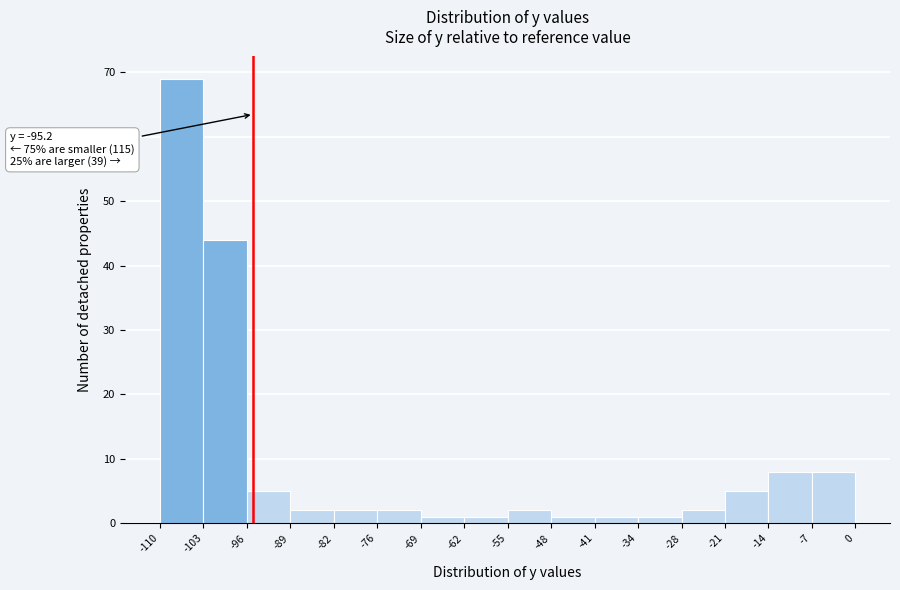

Over which range of the x-axis is the bar tallest?

-110 to -103